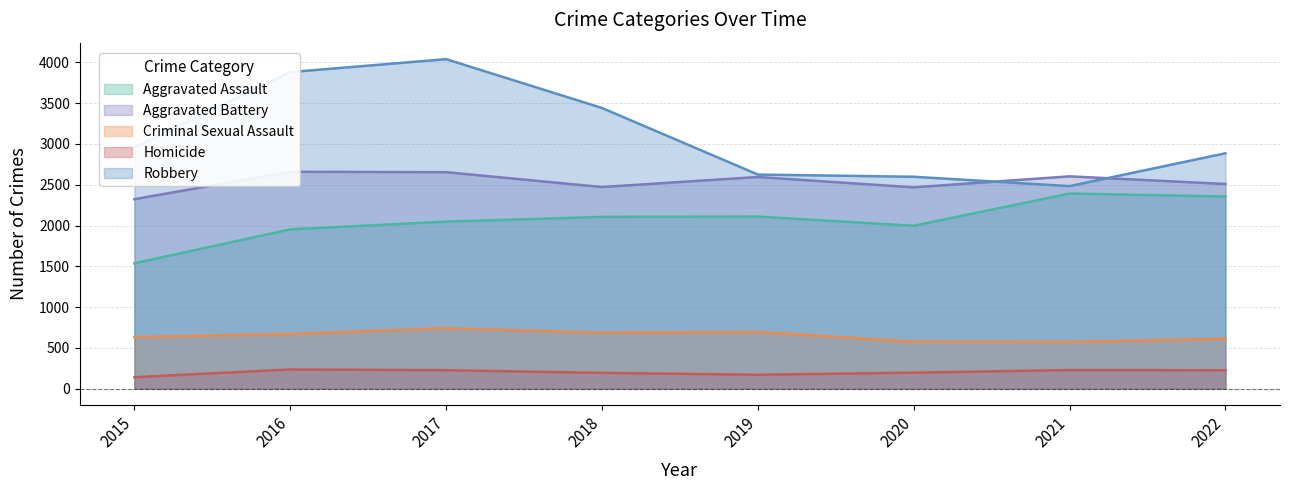

After their last crossing, which series has the higher values: Aggravated Battery or Robbery?

Robbery